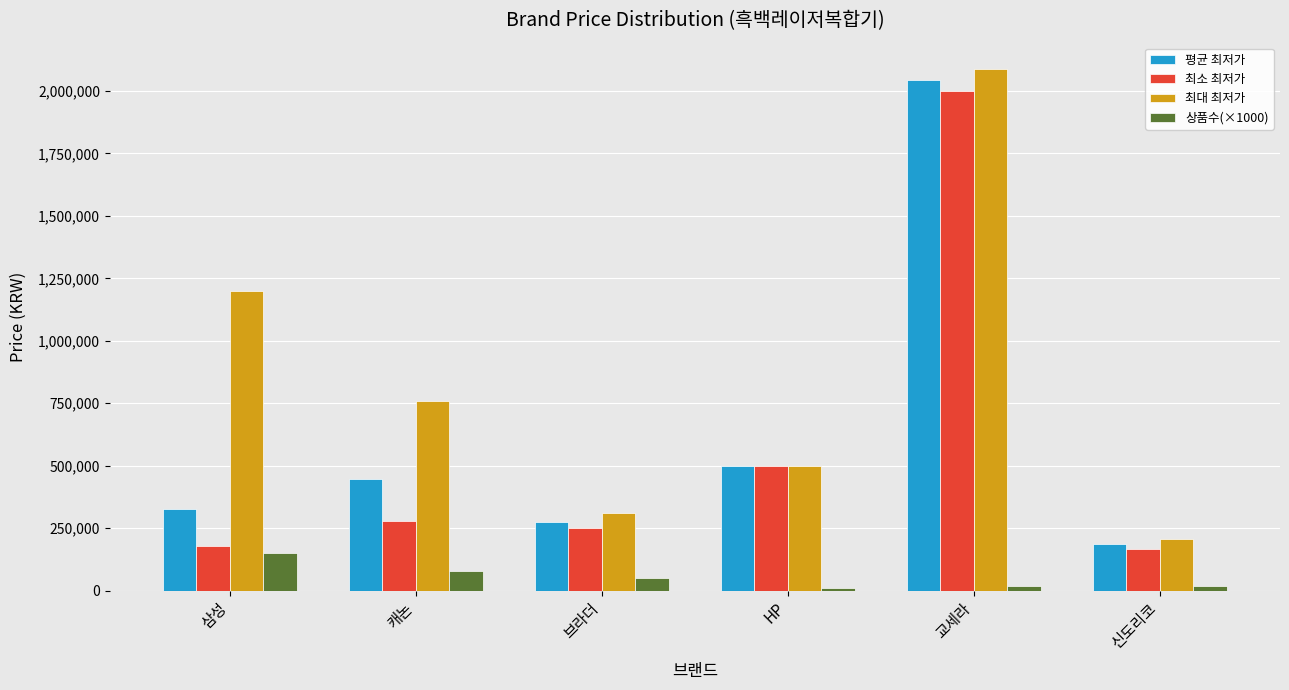

Which series has the largest total across all categories?

최대 최저가